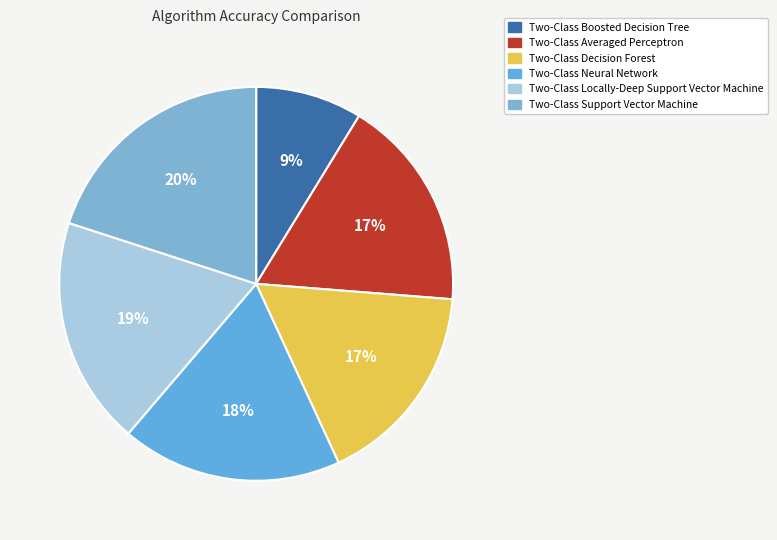

Which has a higher value, Two-Class Averaged Perceptron or Two-Class Decision Forest?

Two-Class Averaged Perceptron